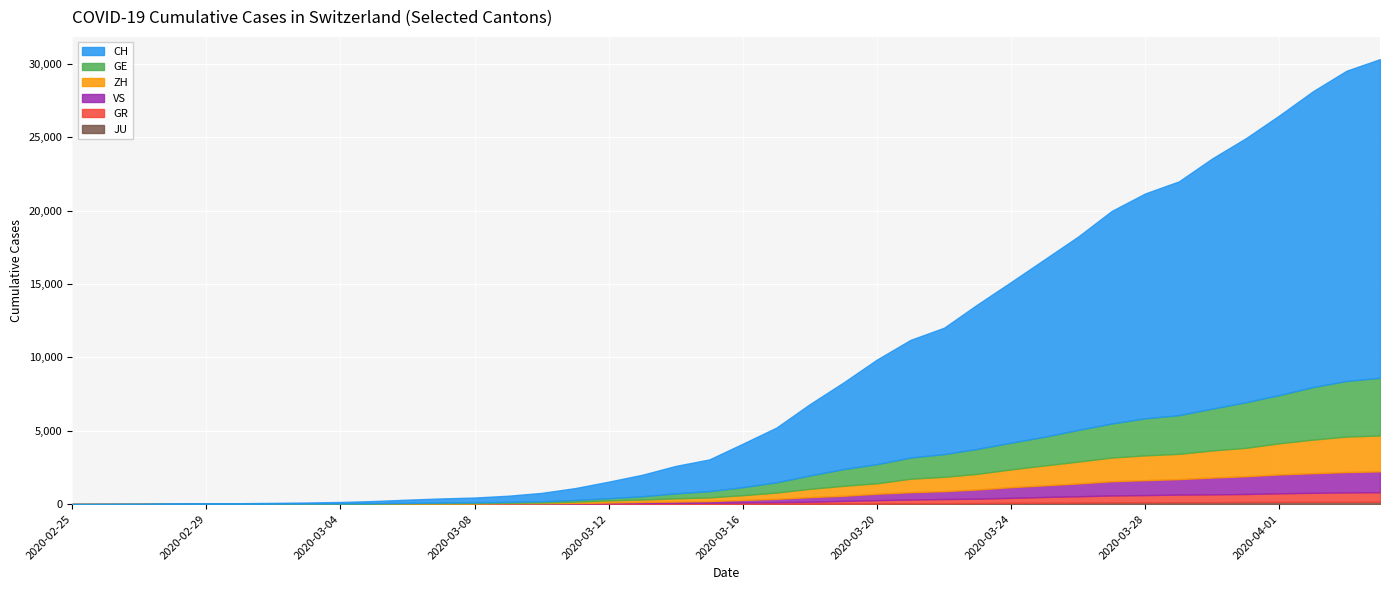

Which category has the lowest value in the GE series?

2020-02-25